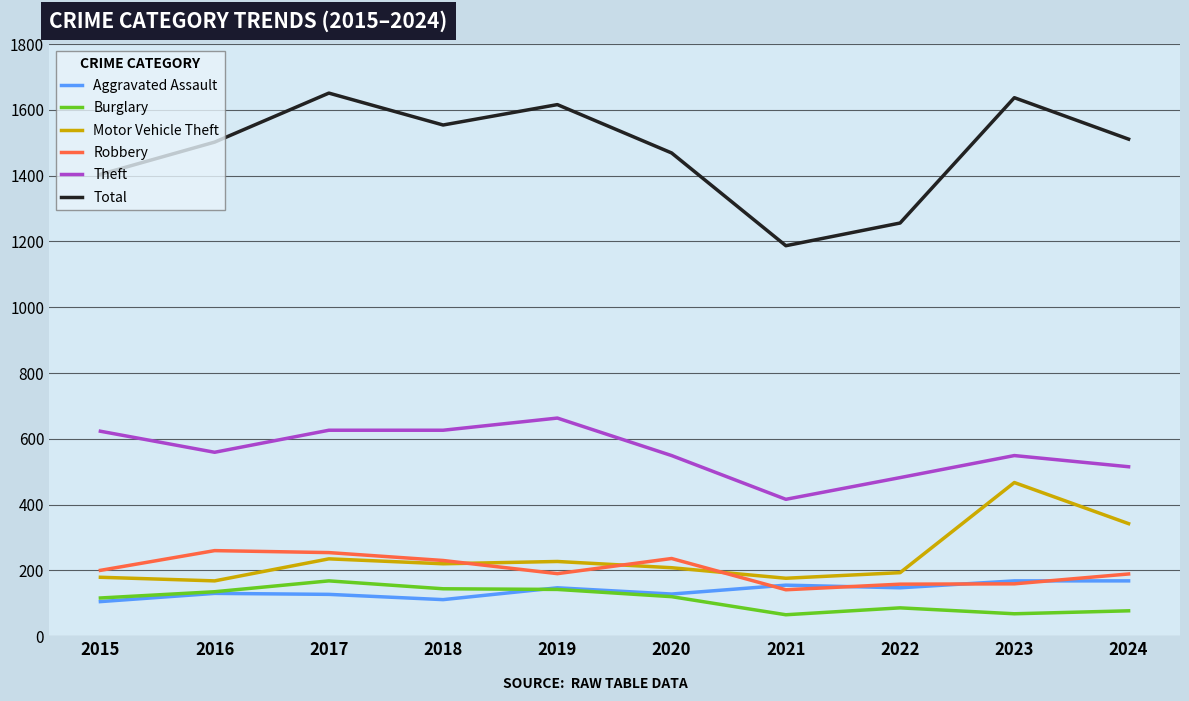

How many lines are shown in the chart?

6